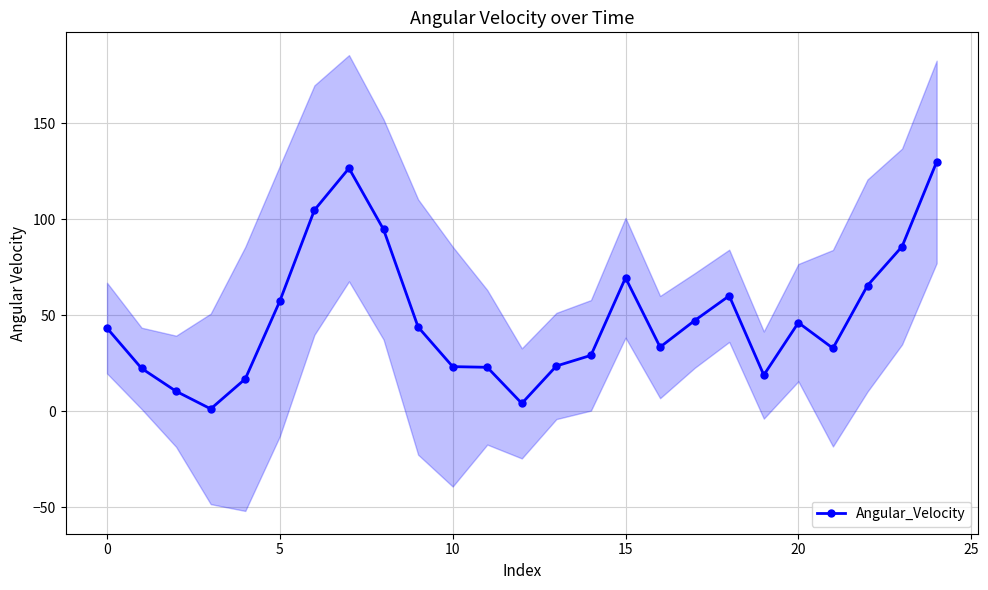

True or false: Angular_Velocity has more than 1 interior local peaks.

True